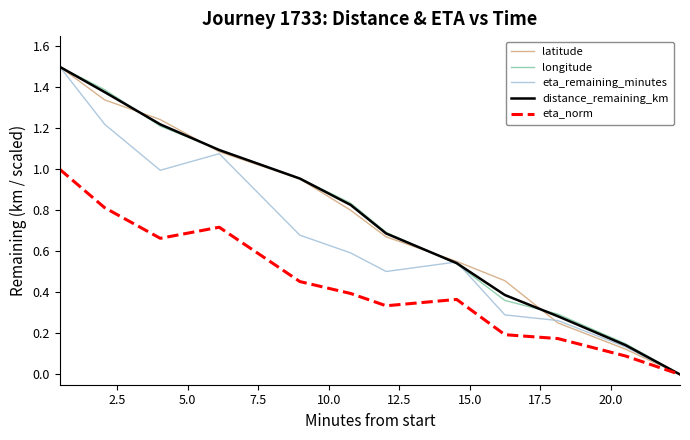

What is the maximum value shown in the chart?

1.5